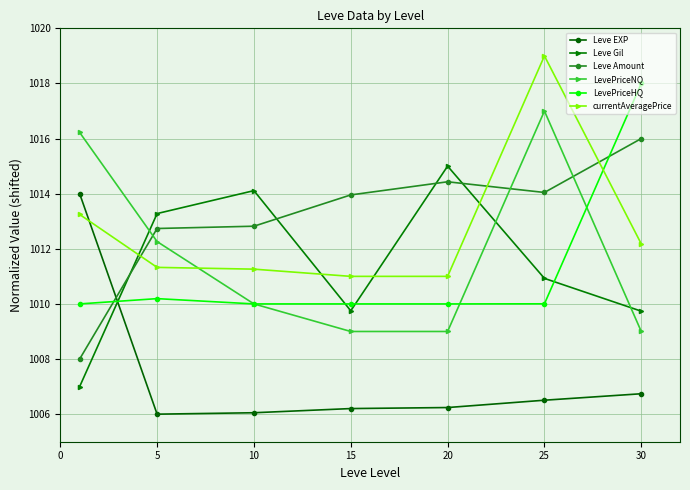

How many lines are shown in the chart?

6